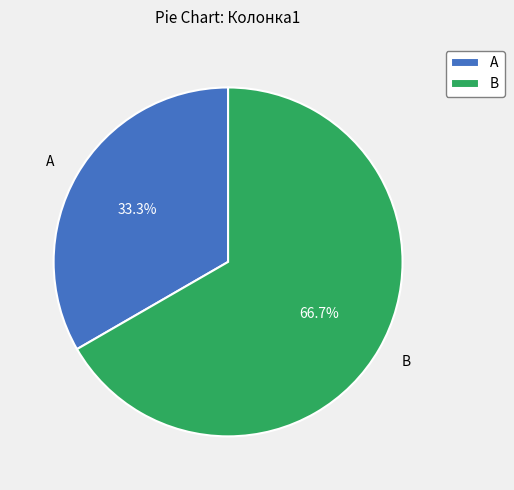

Is it true that A is 27% of the pie?

False